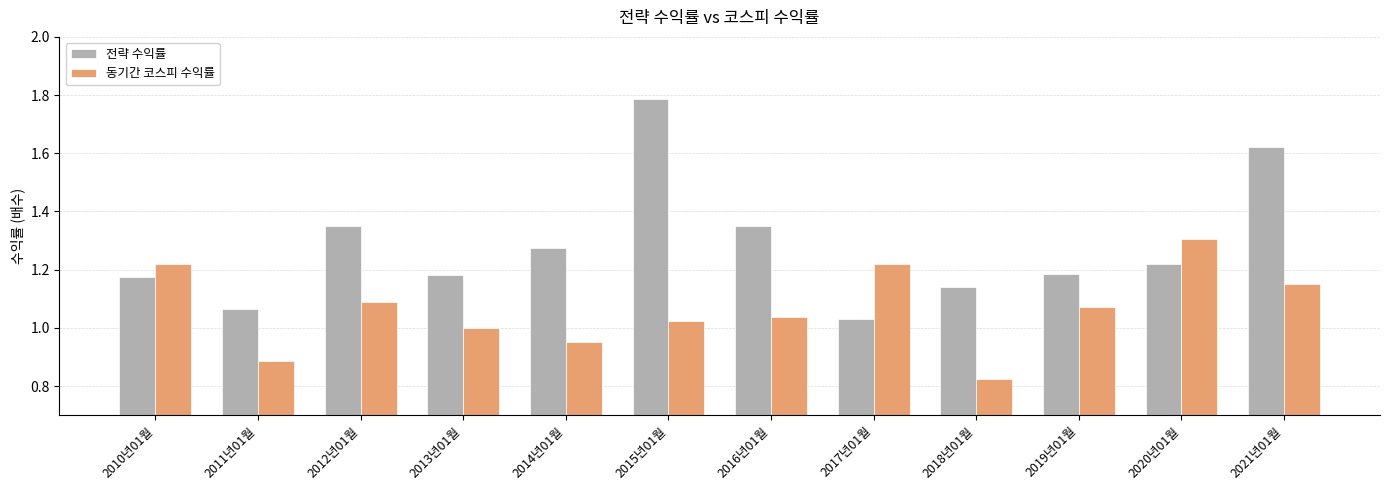

Which series has the widest spread of values?

전략 수익률